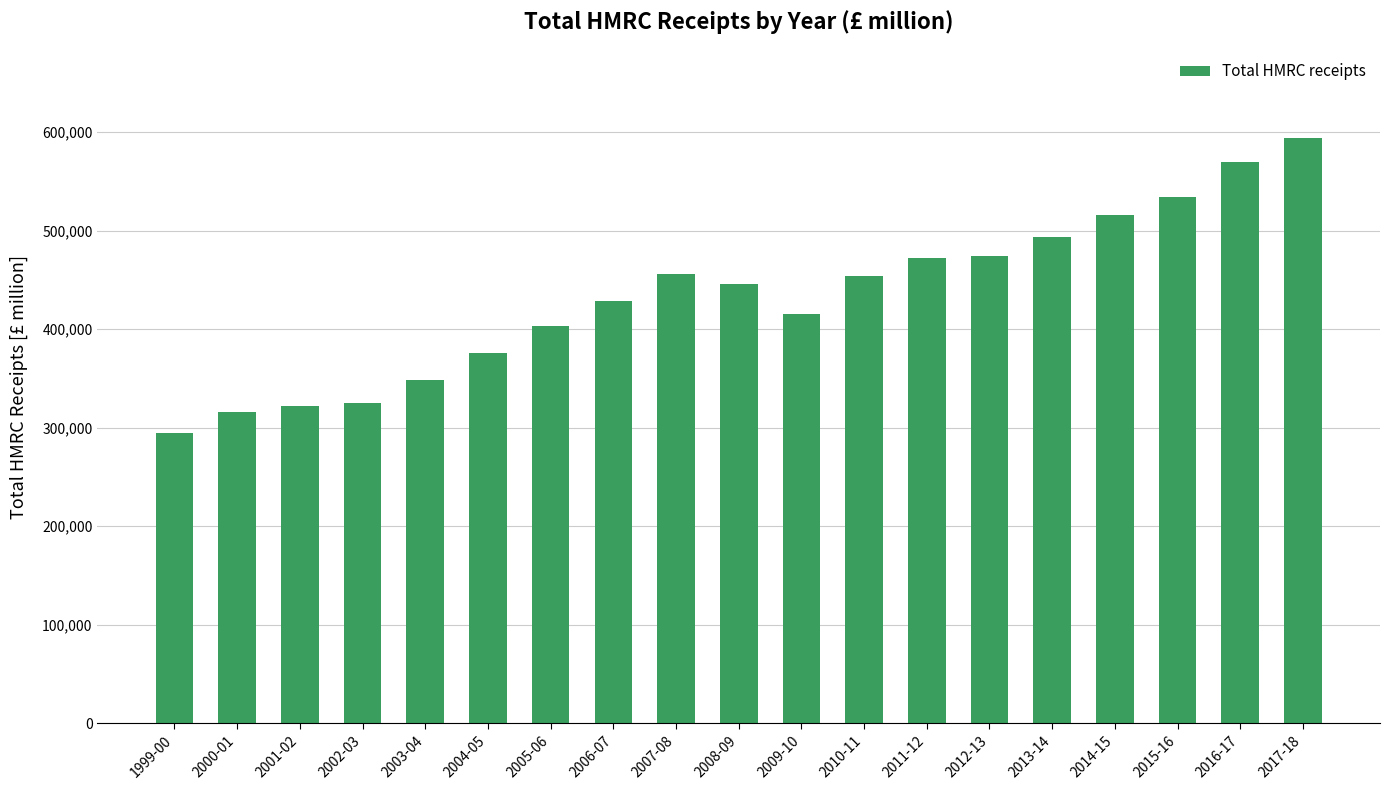

What is the sum of all values?

8234125.1